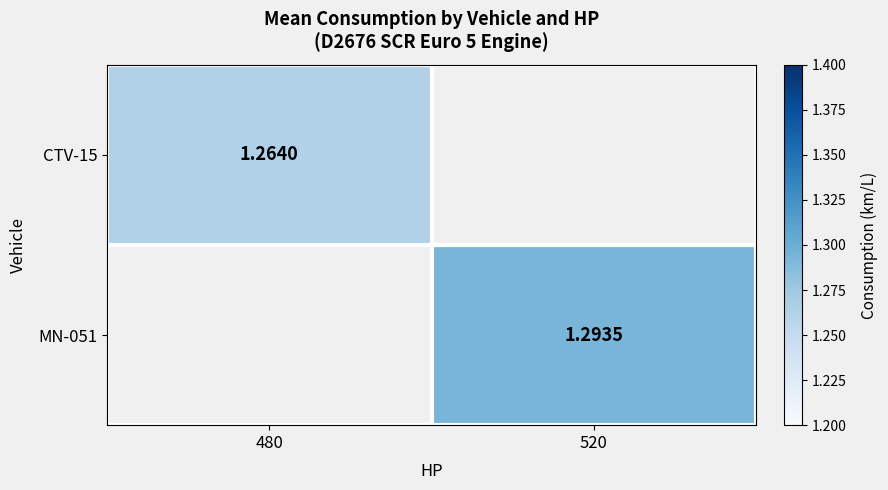

What is the maximum value shown in the chart?

1.3